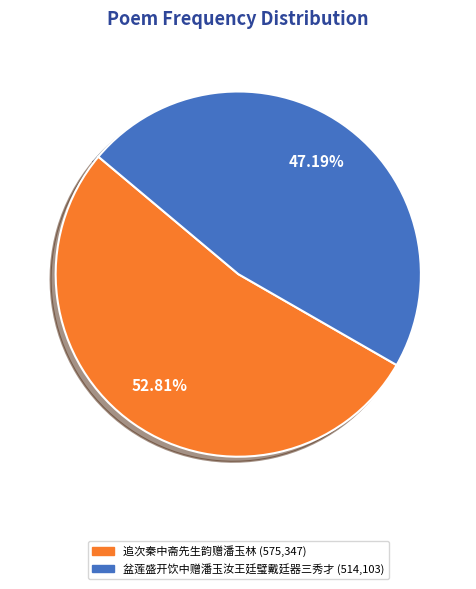

To the nearest percent, what is the difference between the largest and smallest slice percentages?

6%